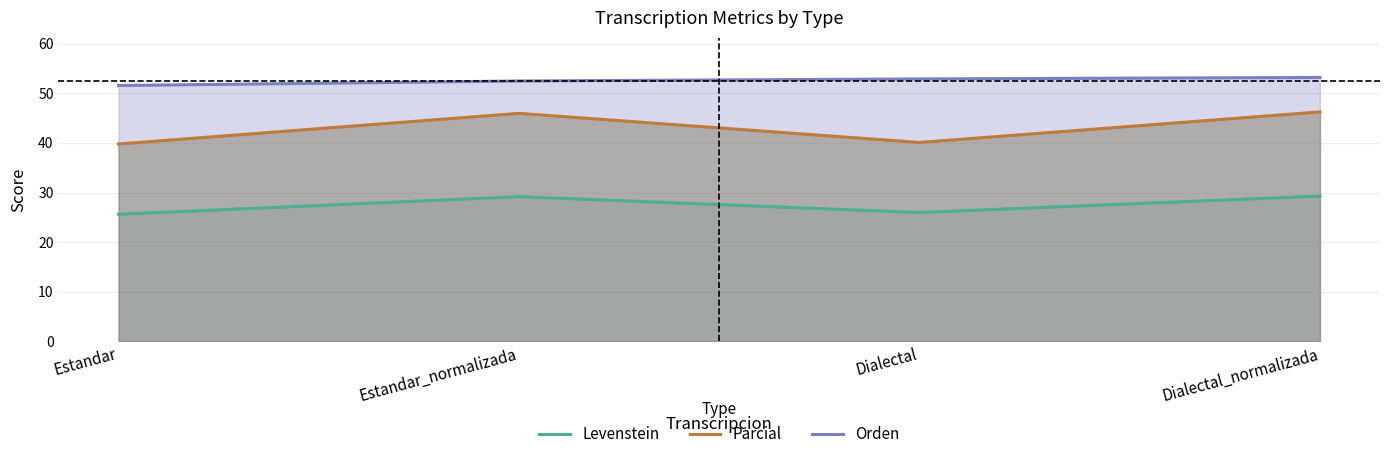

The Parcial series shows 39.8 at Estandar. True or false?

True